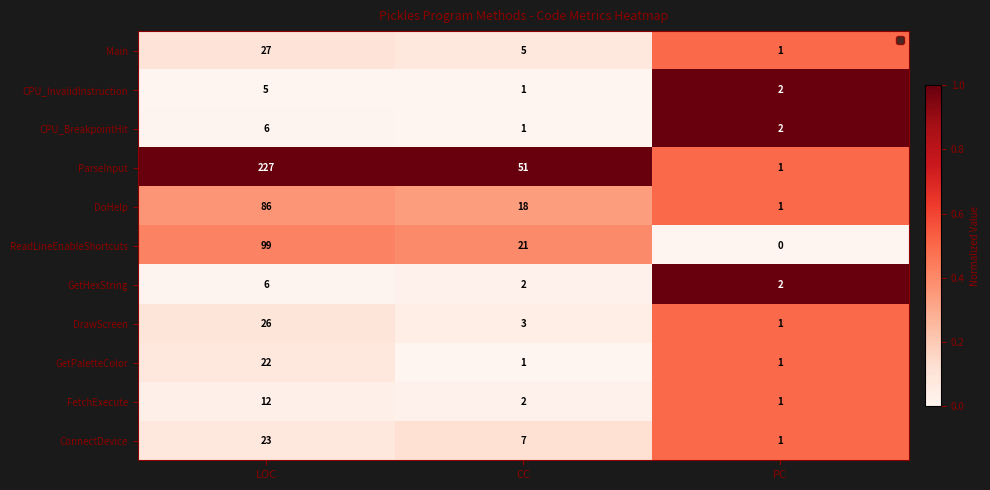

Which series changed the most between LOC and CC?

ParseInput